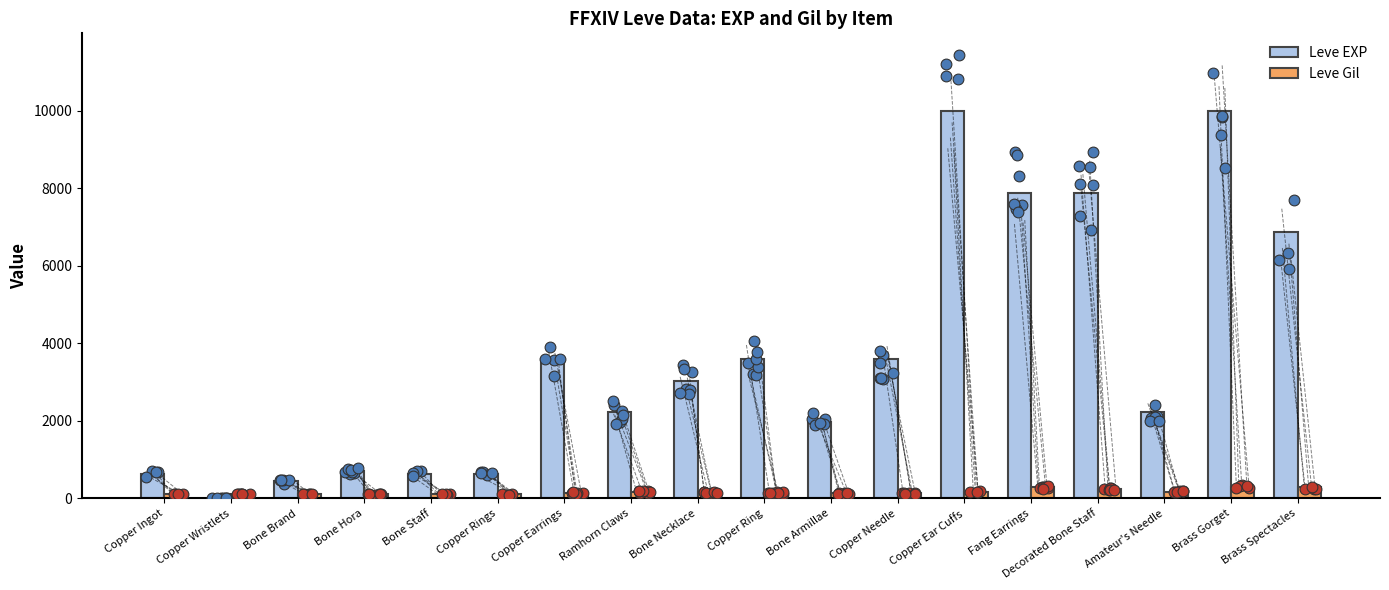

At which category is the sum across all series the highest?

Brass Gorget